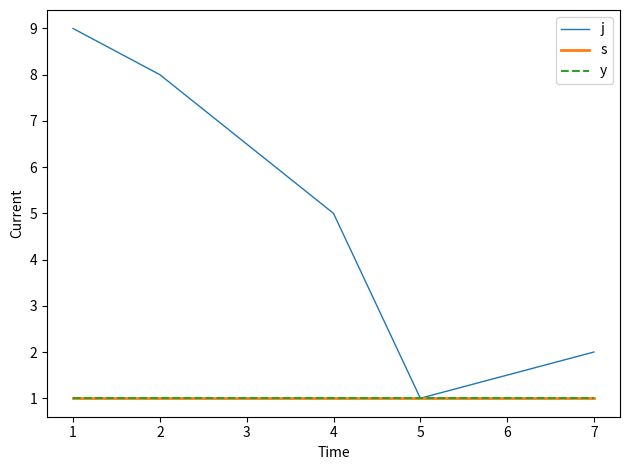

At how many categories does at least one series exceed 6?

2